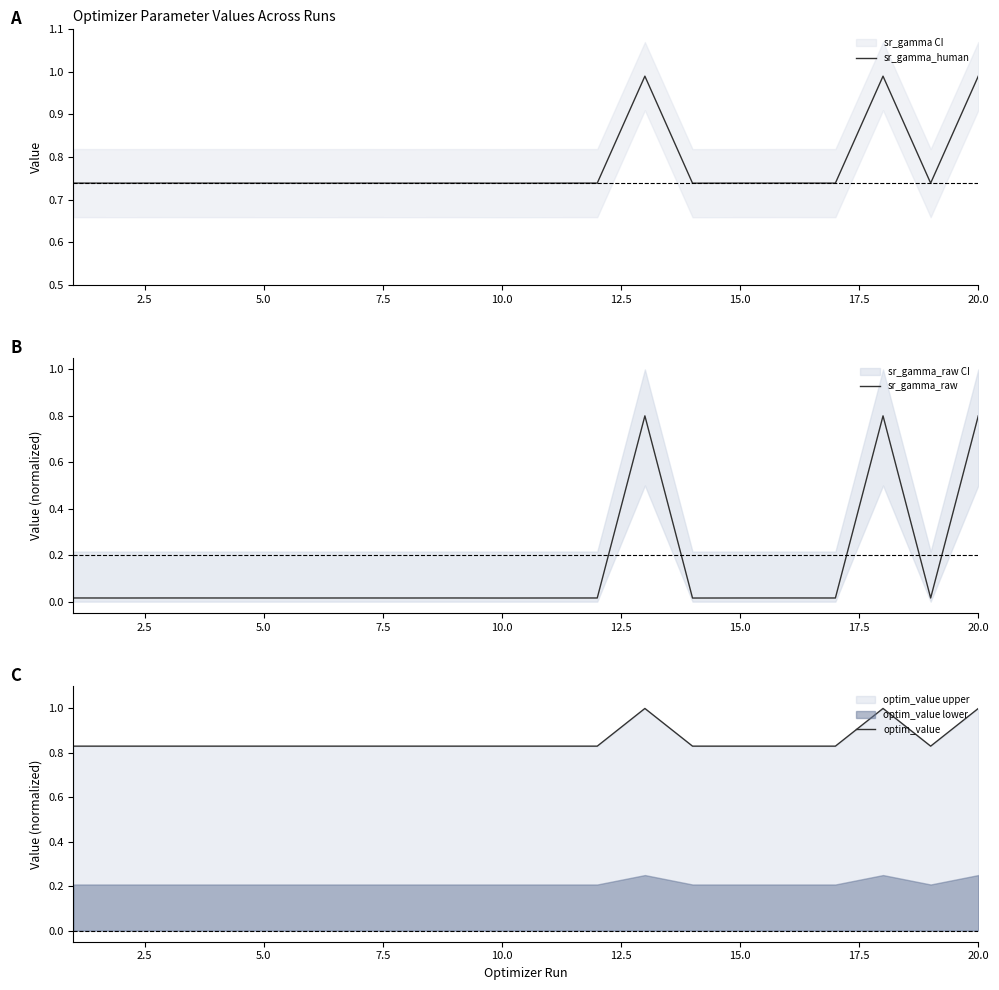

True or false: sr_gamma_human has more than 2 points higher than both neighbors.

True